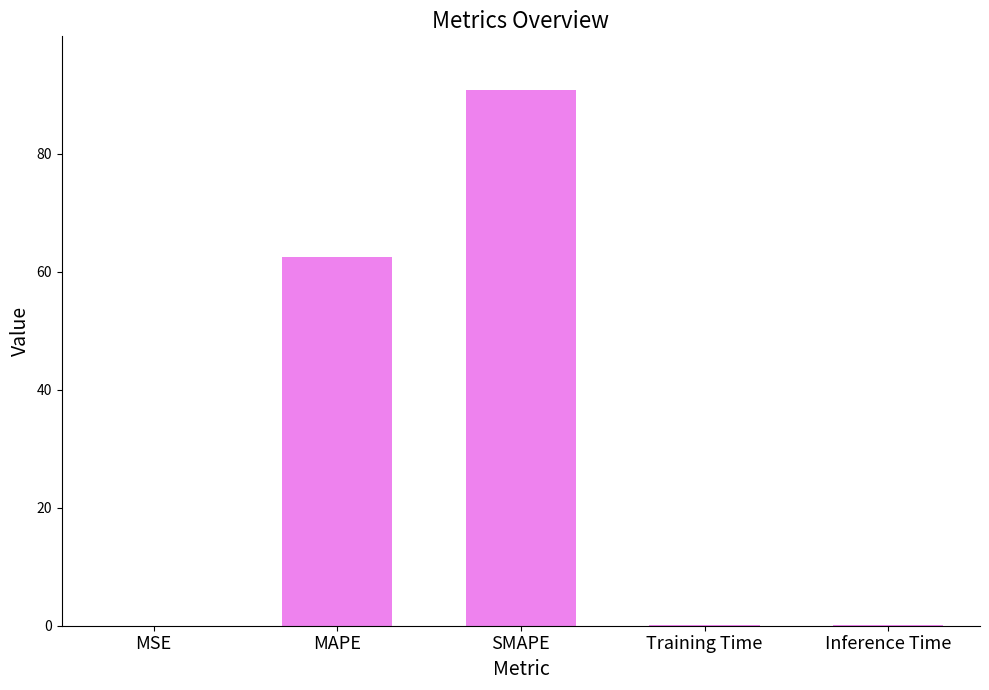

Where is the data nearest to the value 45?

MAPE